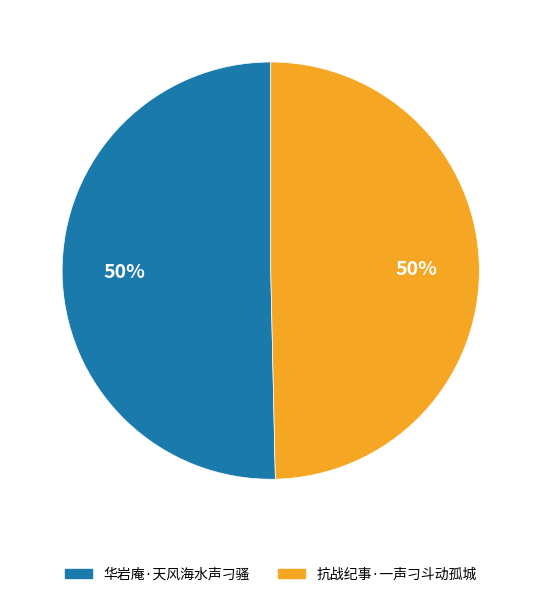

Is the sum of 抗战纪事·一声刁斗动孤城 and 华岩庵·天风海水声刁骚 greater than half?

Yes